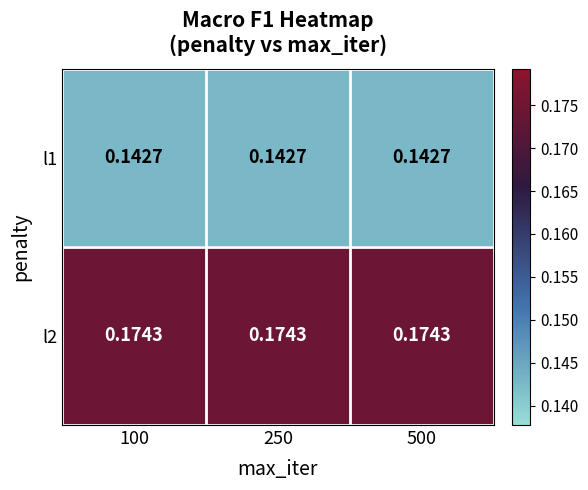

Is the value of l2 at 250 greater than the value of l1 at 500?

Yes